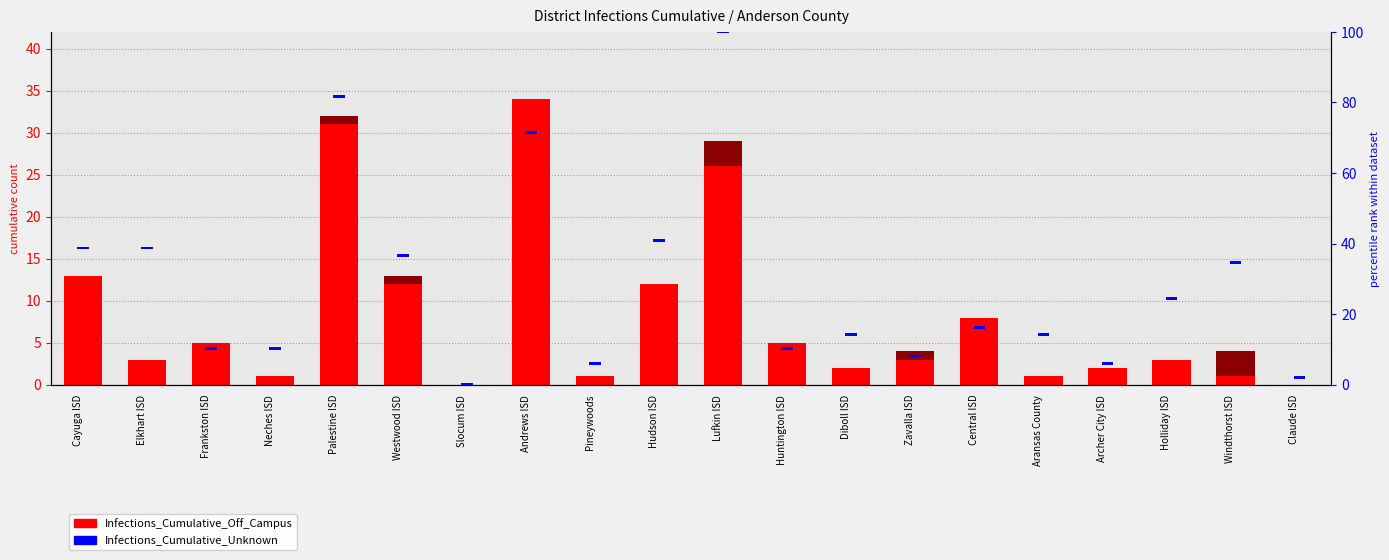

Rank the series at Claude ISD from lowest to highest value.

Infections_Cumulative_Off_Campus, Infections_Cumulative_On_Campus, Infections_Cumulative_Unknown